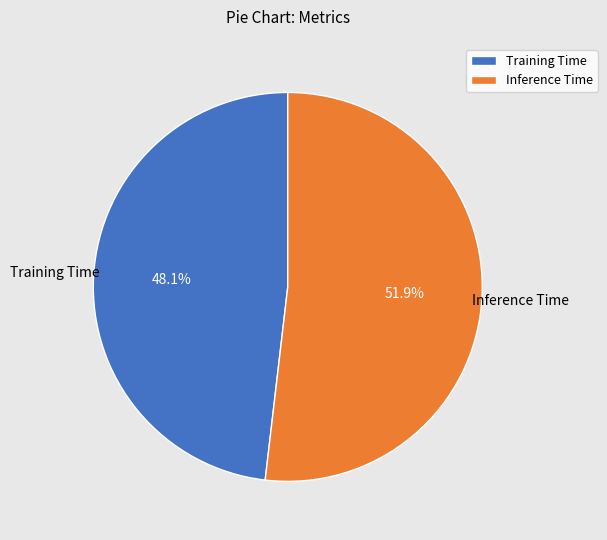

Which slice is the largest?

Inference Time